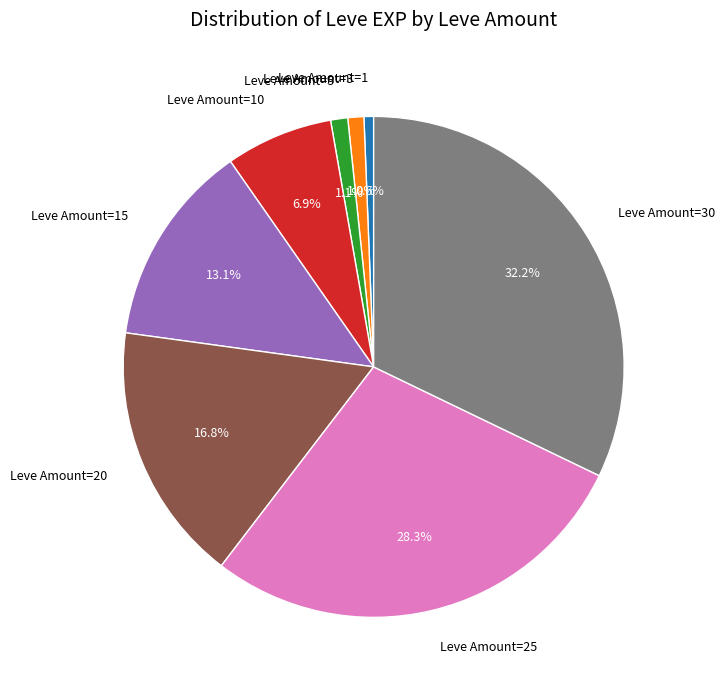

What is the largest slice in the pie chart?

Leve Amount=30